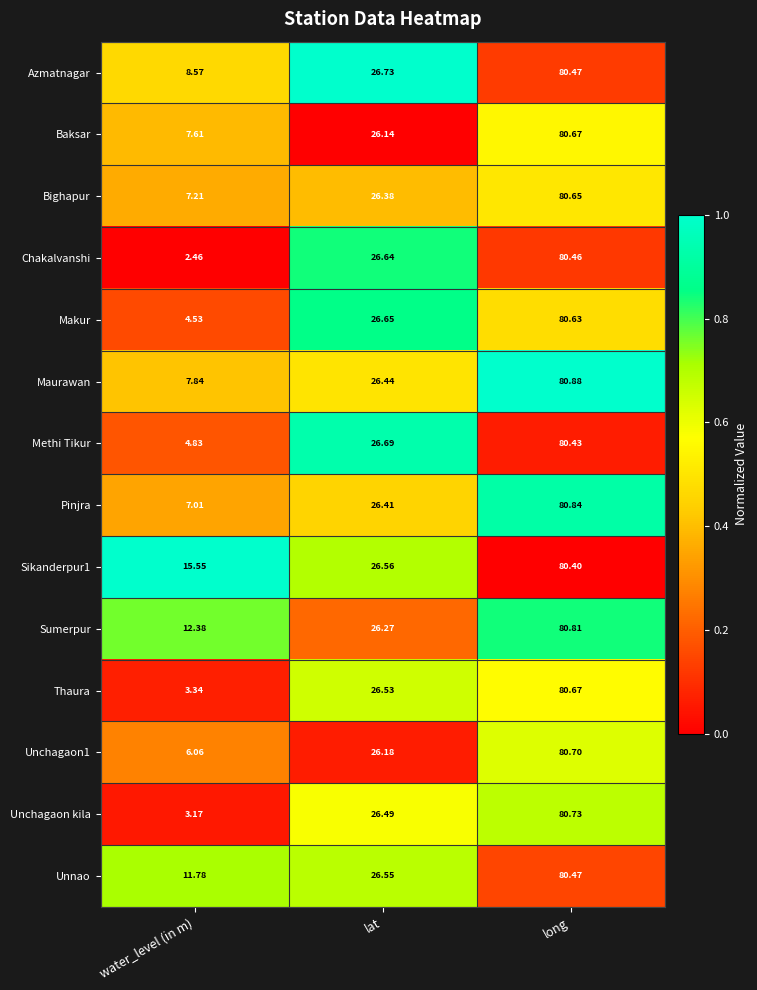

Where does the Sumerpur series first go above 26?

lat